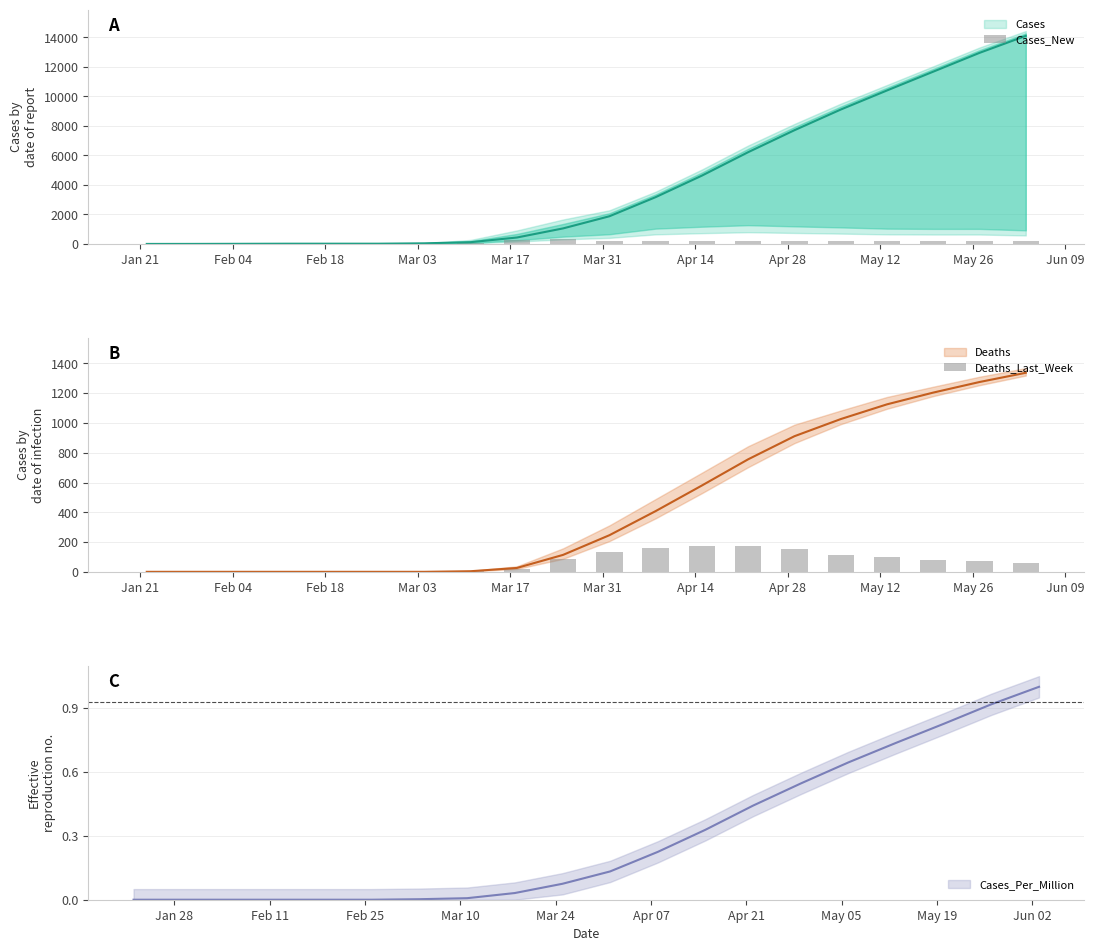

Is the value of Cases_New at 11 greater than the value of Deaths_Last_Week at Mar 31?

Yes